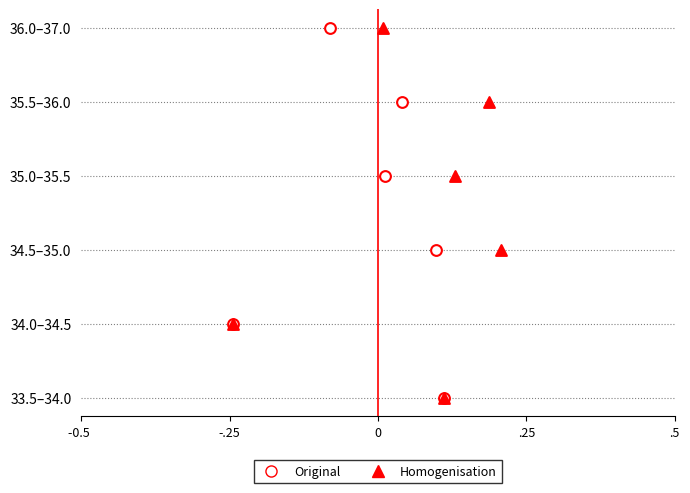

What are all the series names shown in the legend?

Original, Homogenisation